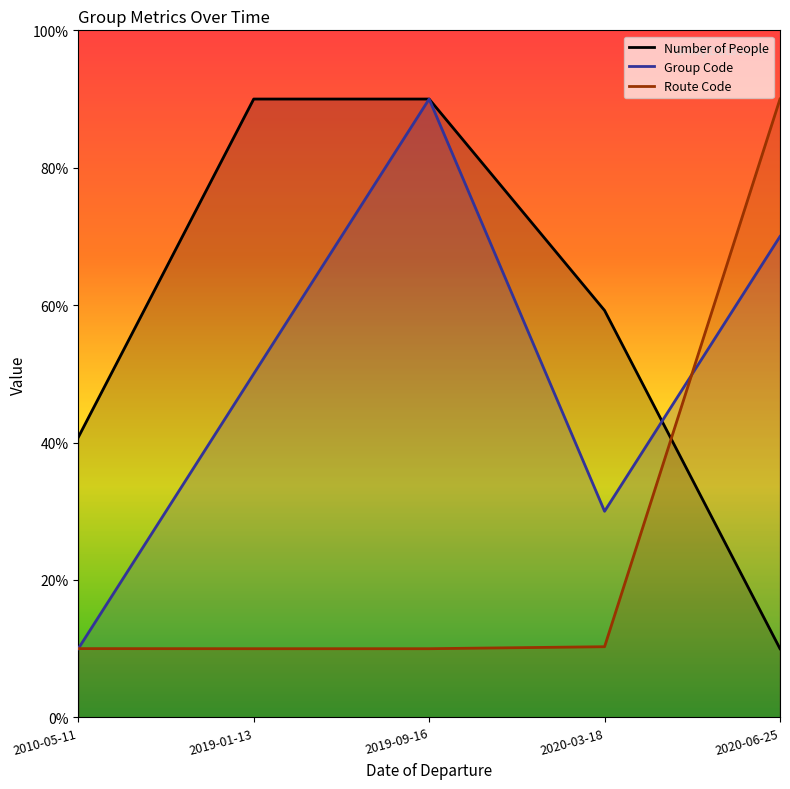

Does the chart display data point markers on the line(s)?

No